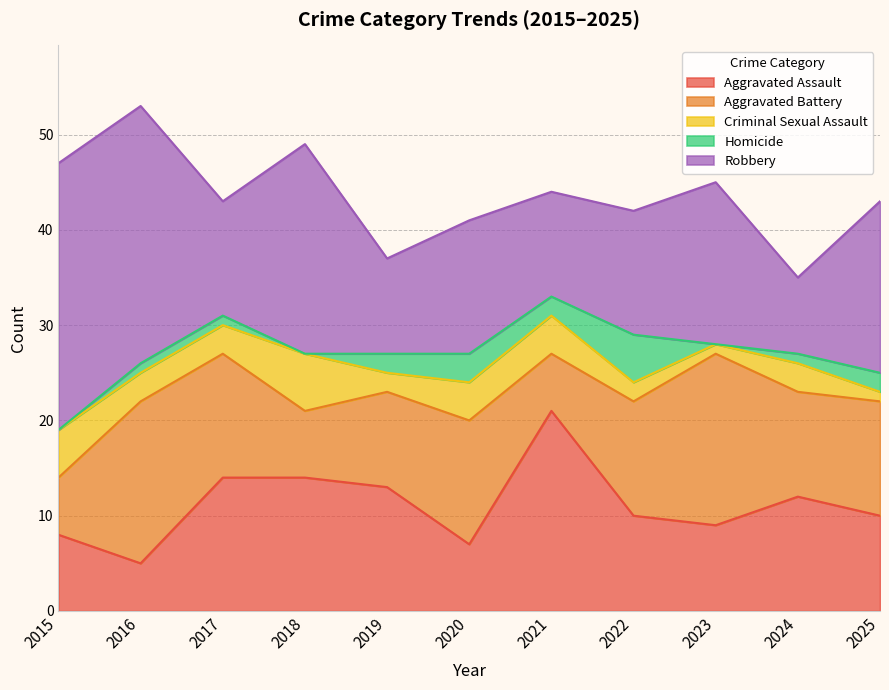

True or false: Criminal Sexual Assault has more than 2 interior local peaks.

False